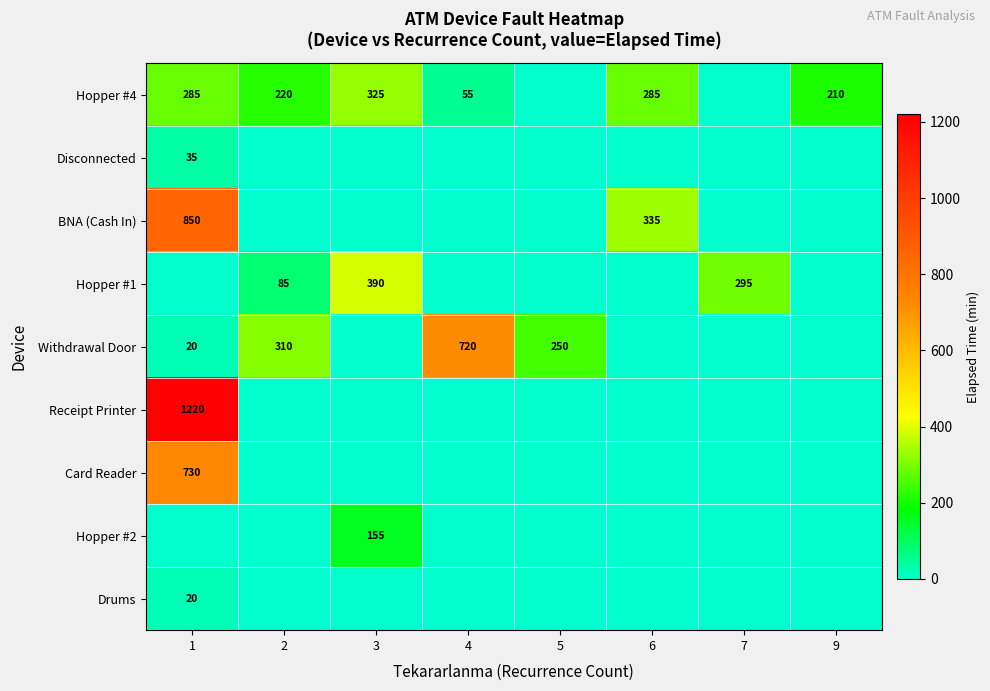

At which category is the sum across all series the highest?

1